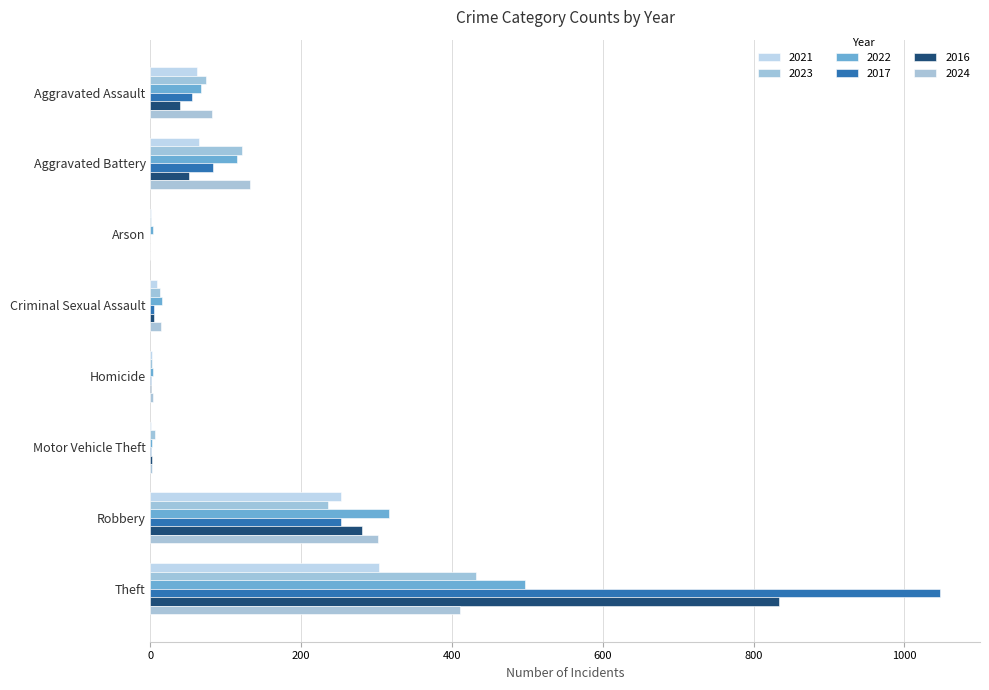

Count the number of data series in this chart.

6